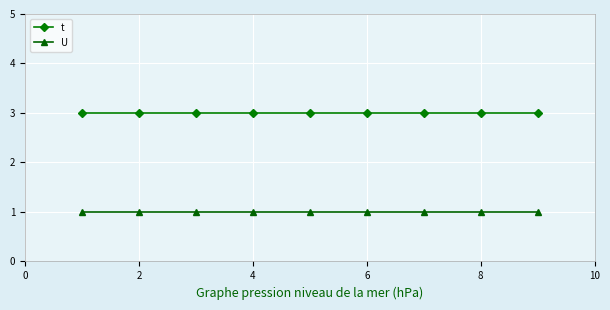

True or false: U and t intersect in this chart.

False